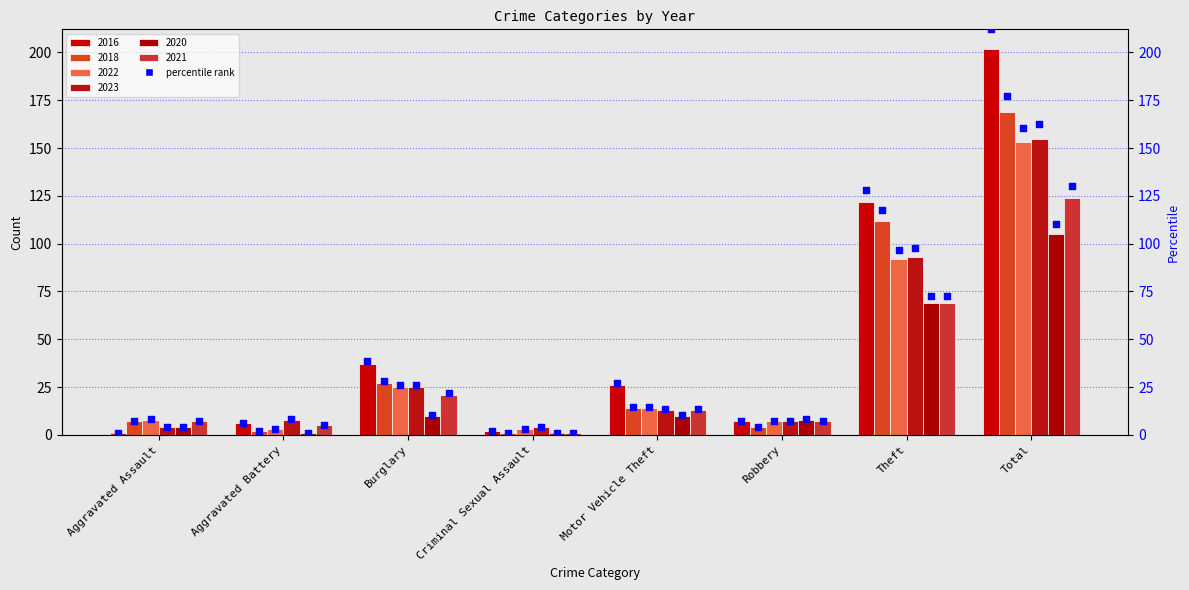

What is the change in value from Aggravated Assault to Criminal Sexual Assault?

+1.1